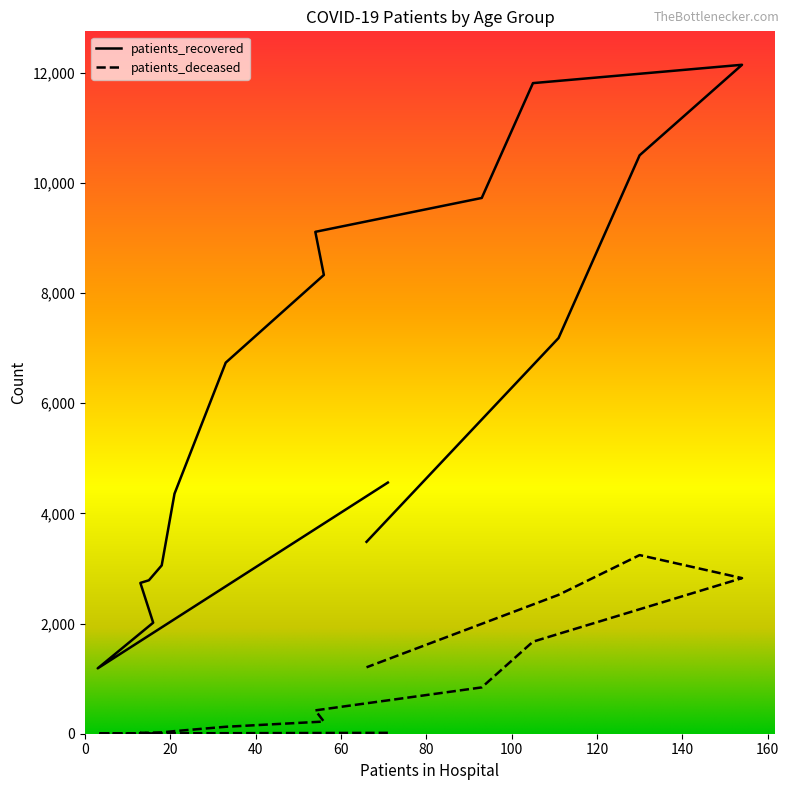

Rank the series by their maximum value, from highest to lowest.

patients_recovered, patients_deceased